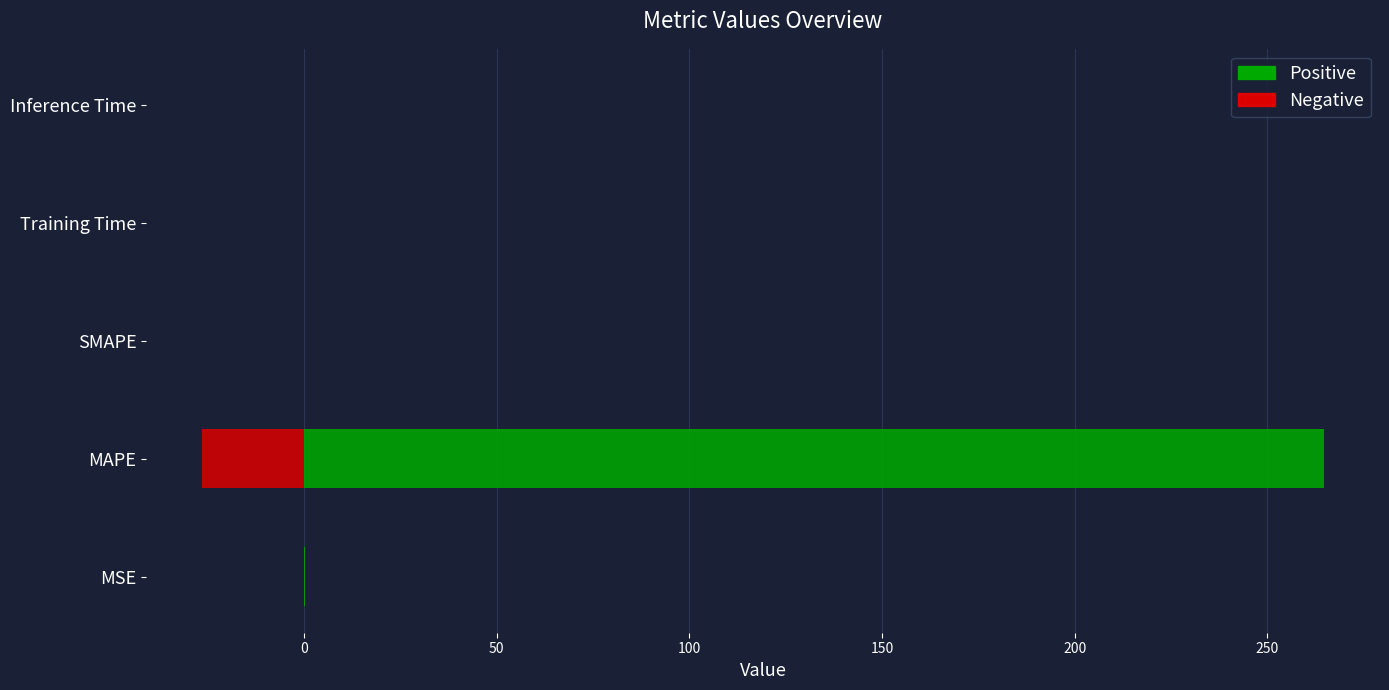

What is the difference between the maximum and minimum values?

264.7